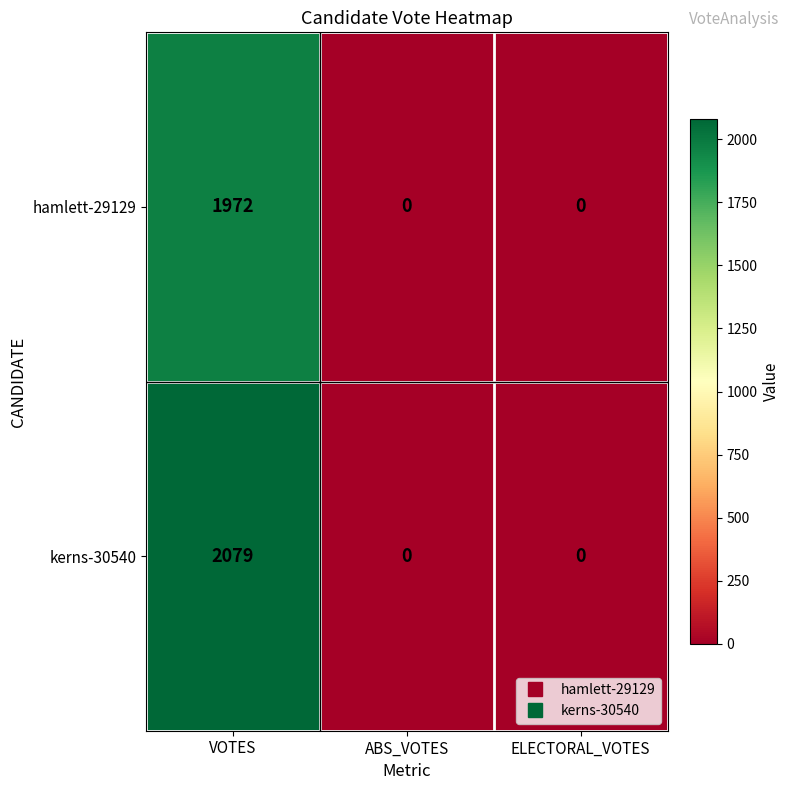

Reading left to right, extract all data points from this chart.

hamlett-29129: VOTES=1972	ABS_VOTES=0	ELECTORAL_VOTES=0
kerns-30540: VOTES=2079	ABS_VOTES=0	ELECTORAL_VOTES=0